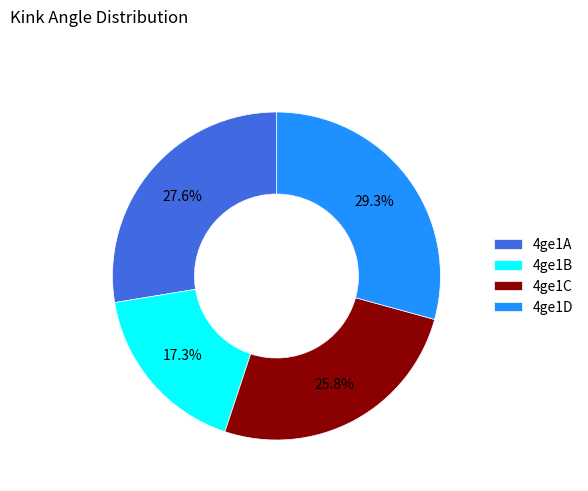

Does 4ge1D represent more than half of the total?

No